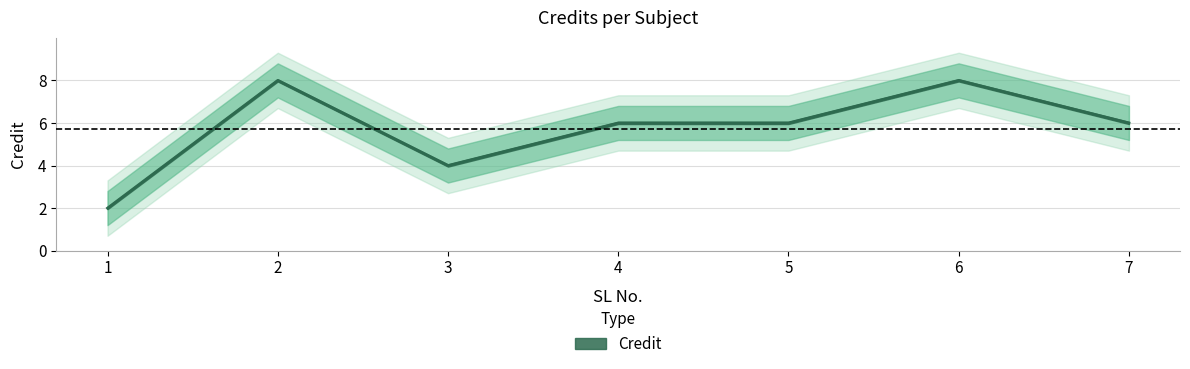

Where does the data first go above 6?

2